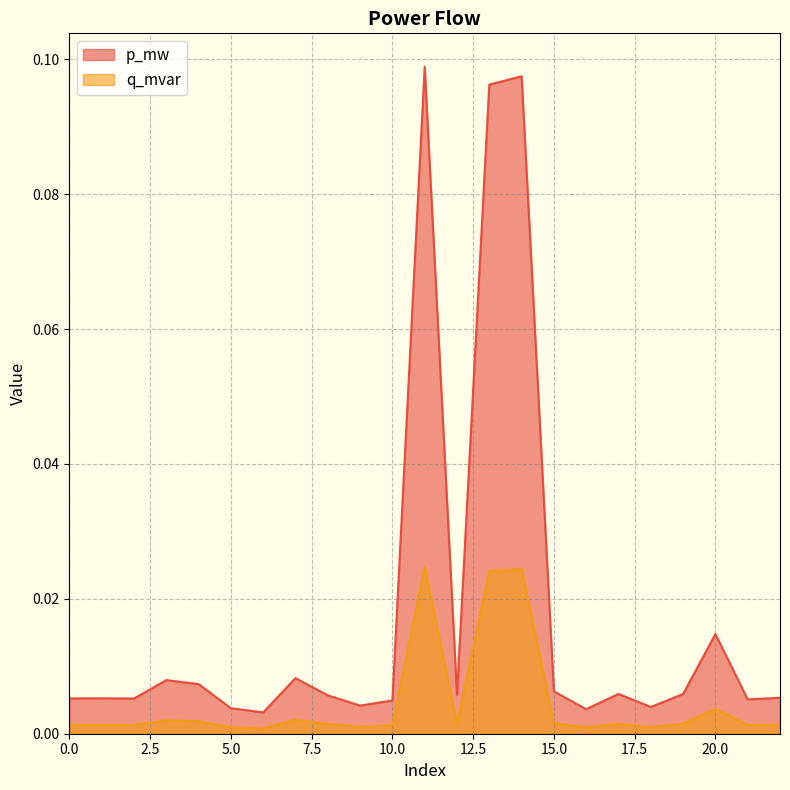

Which has a higher value, 10 or 3?

3